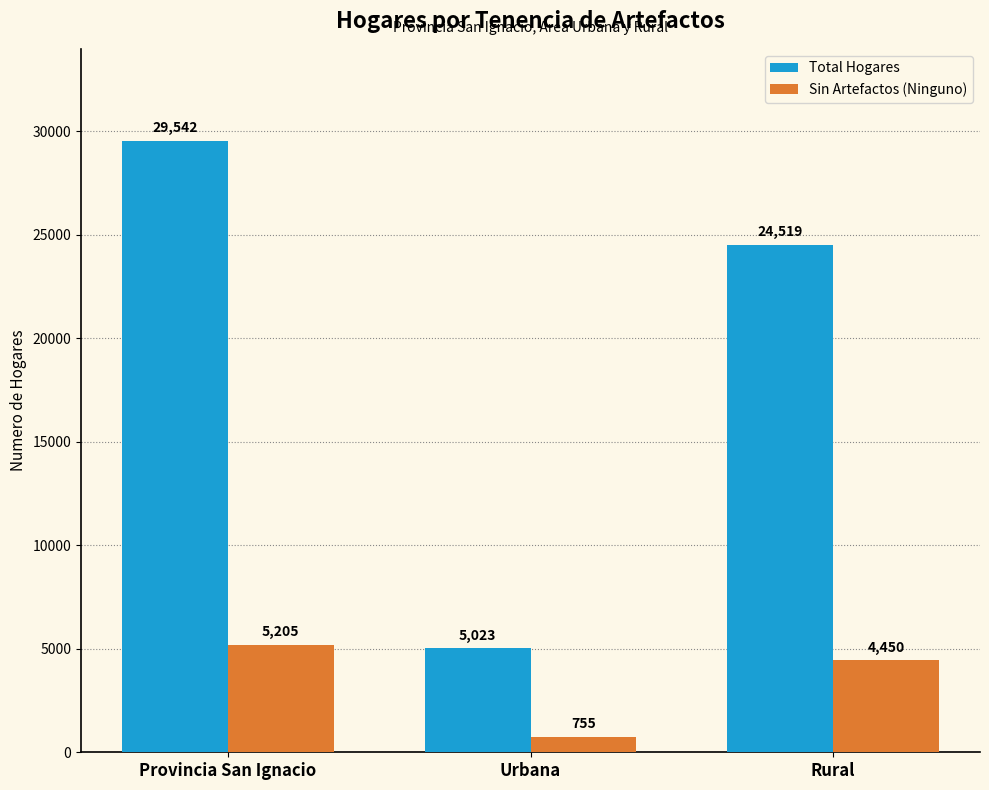

Reading left to right, transcribe all the data shown in this chart.

Total Hogares: 29542	5023	24519
Sin Artefactos (Ninguno): 5205	755	4450